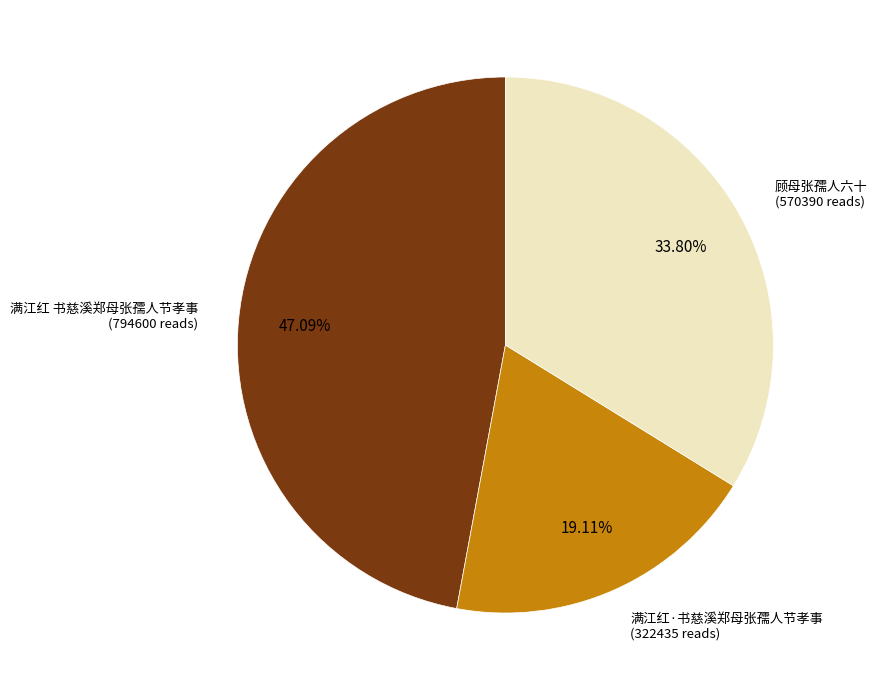

Is there any slice that represents more than half of the pie?

No